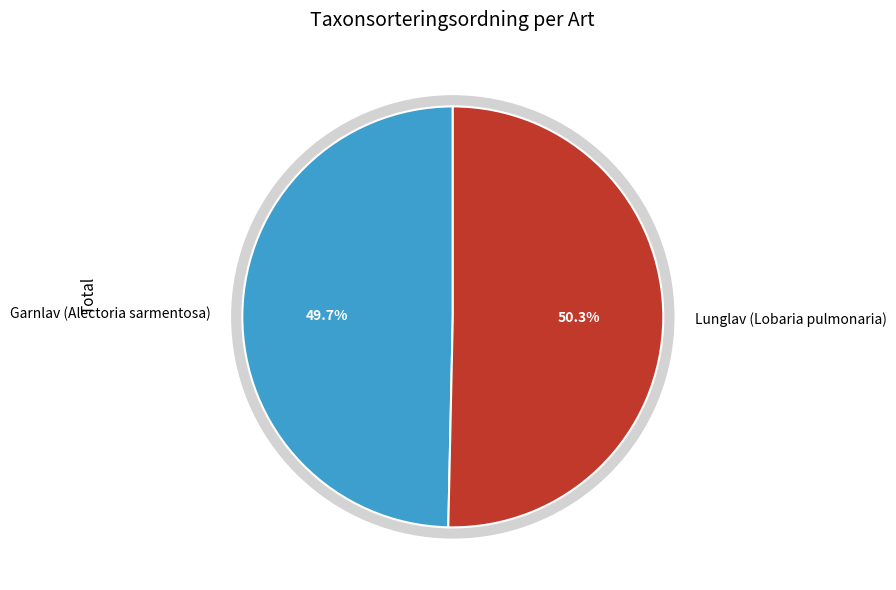

Does any single category account for the majority?

Yes